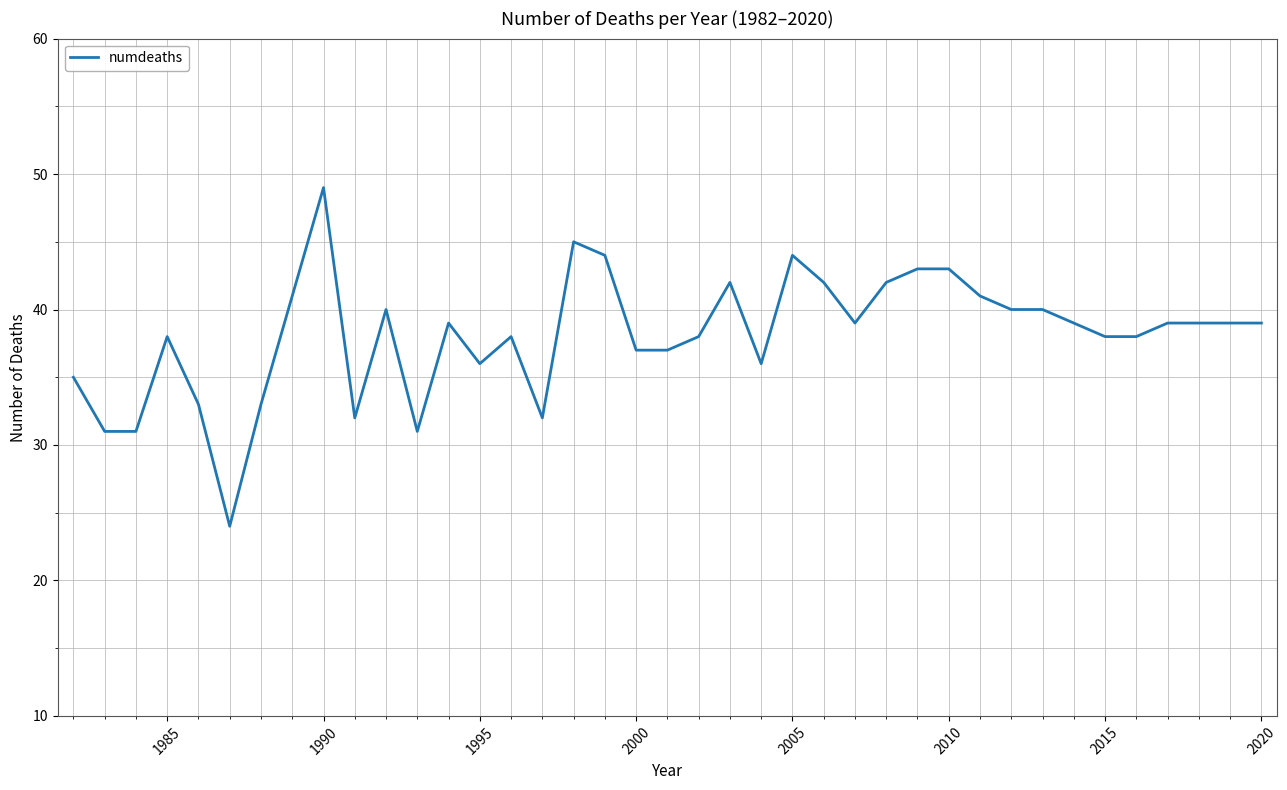

Count the number of categories in the chart.

39